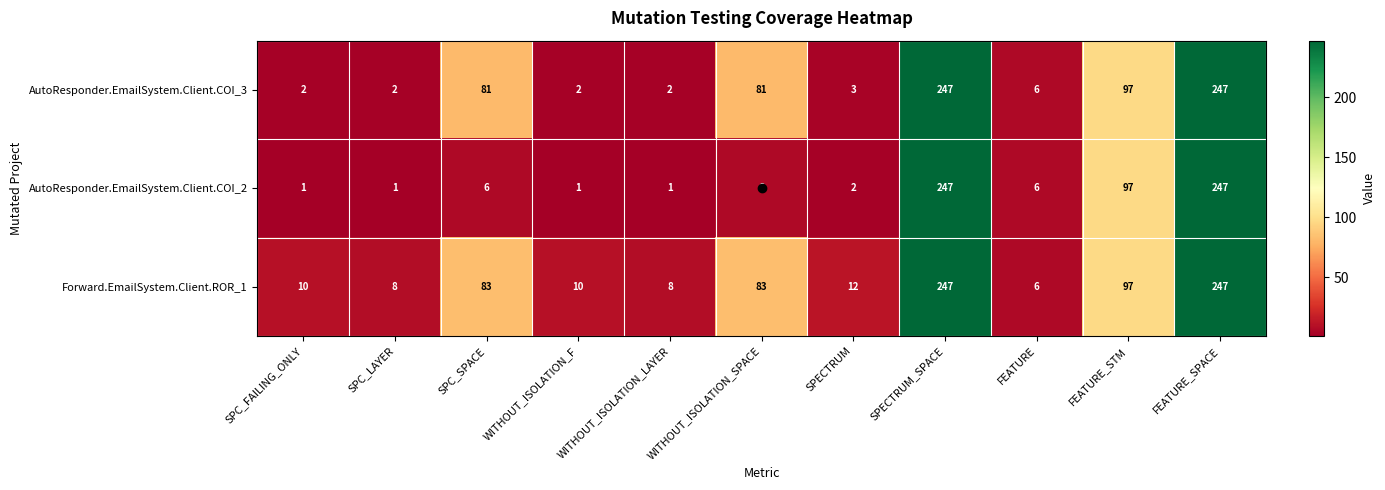

At which label is AutoResponder.EmailSystem.Client.COI_2 closest to 124?

FEATURE_STM